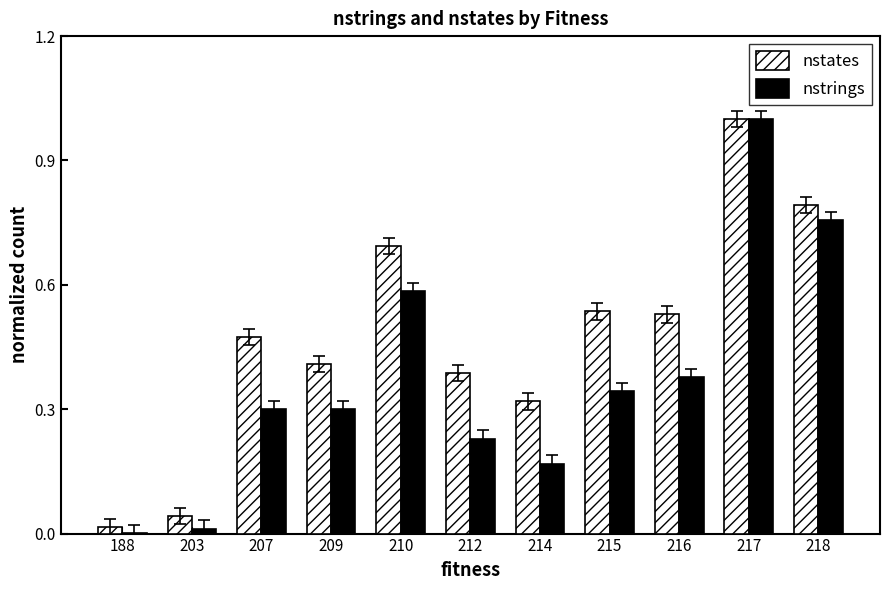

How many data points does each series have?

11